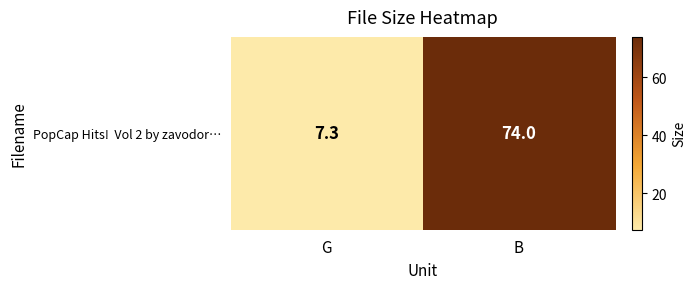

What is the change in value from G to B?

+66.7